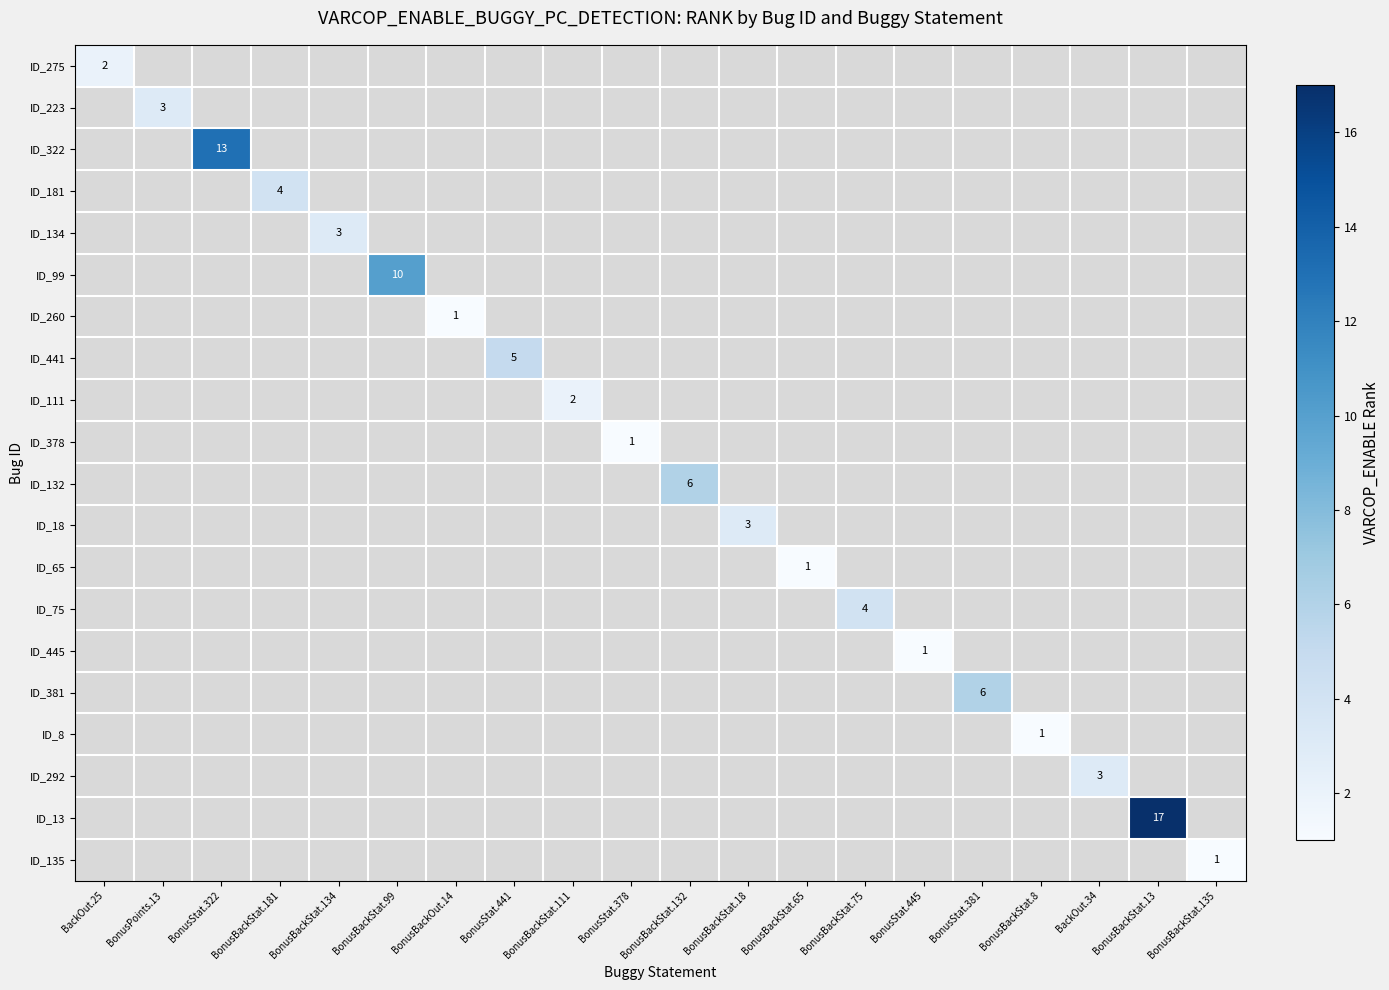

How many distinct data groups are displayed?

20